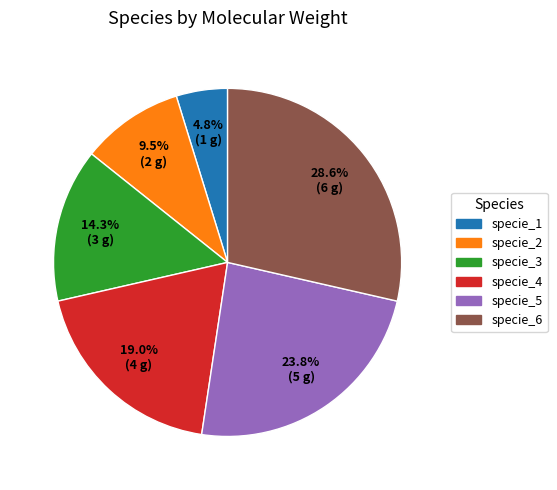

Does specie_3 represent more than half of the total?

No